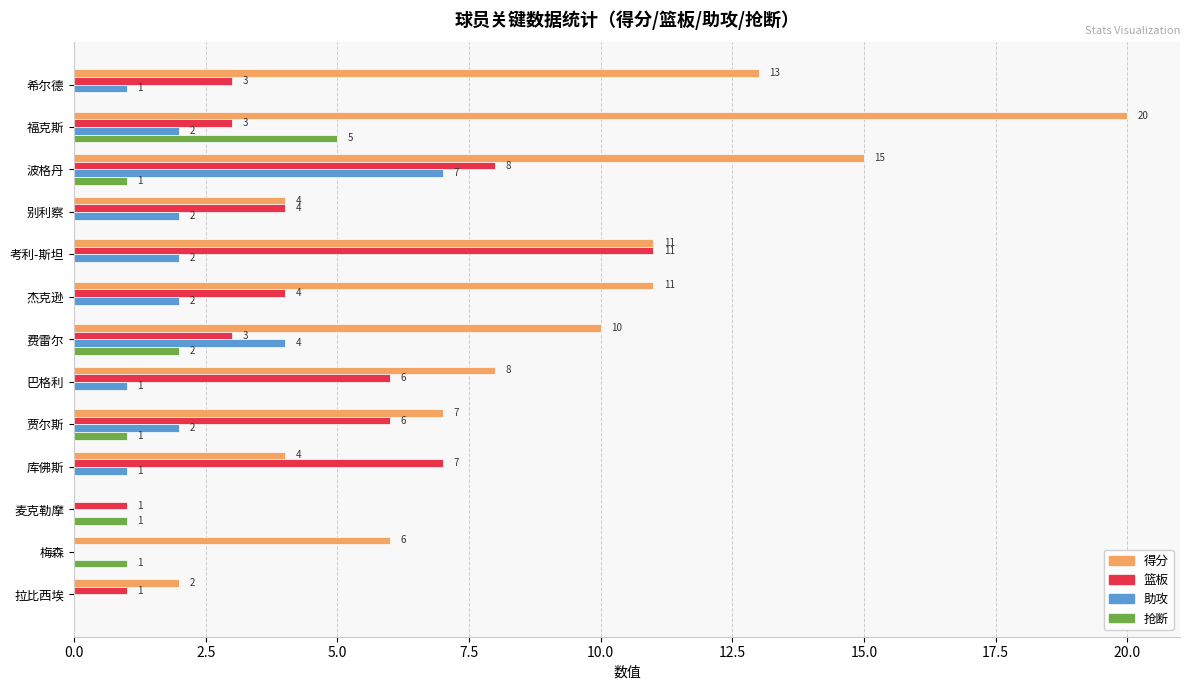

How many 助攻 values are between 1 and 2?

8